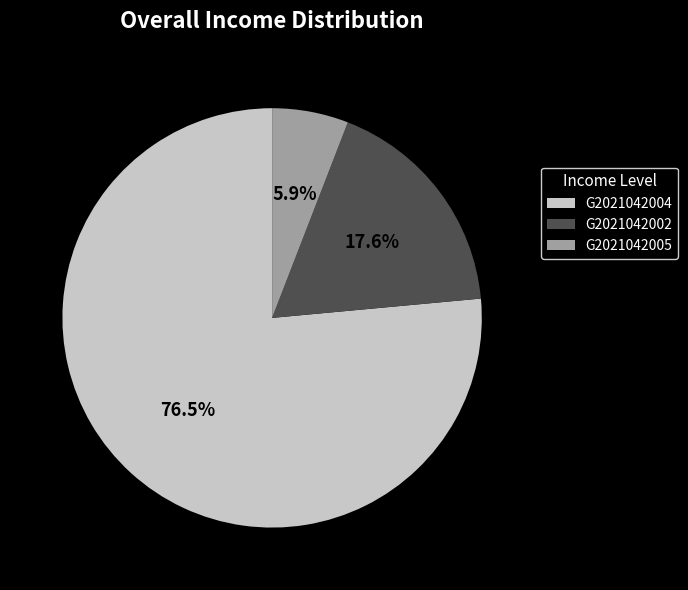

To the nearest percent, what is the difference between the G2021042004 and G2021042002 slice percentages?

59%